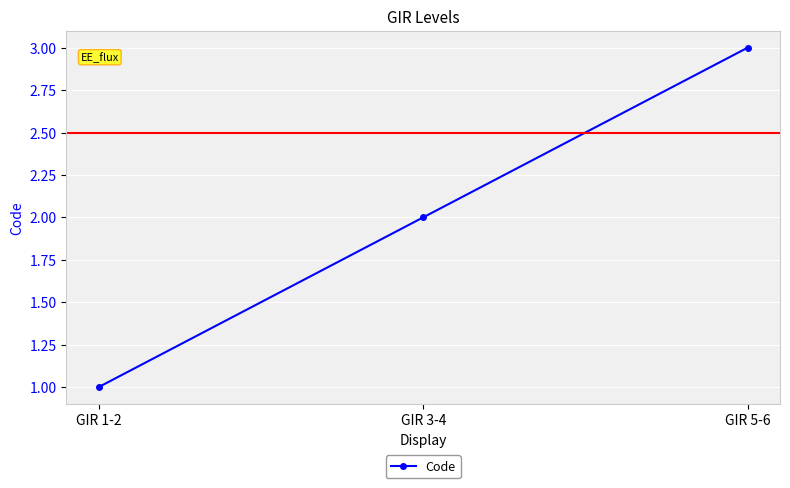

Reading left to right, transcribe all the data shown in this chart.

1	2	3